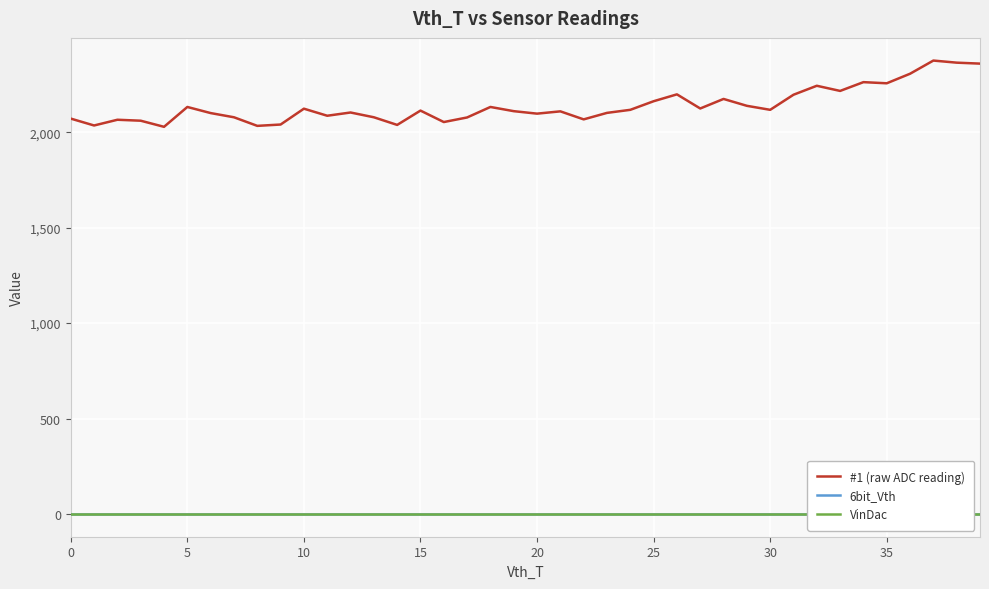

Which series has the widest spread of values?

#1 (raw ADC reading)